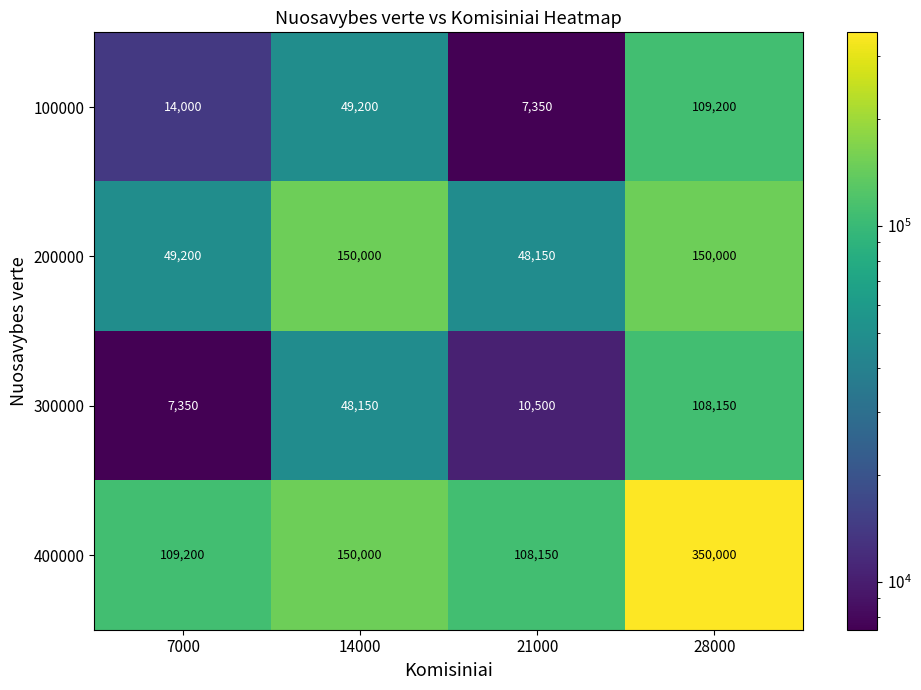

True or false: 100000 has a value of 77477 at 14000.

False